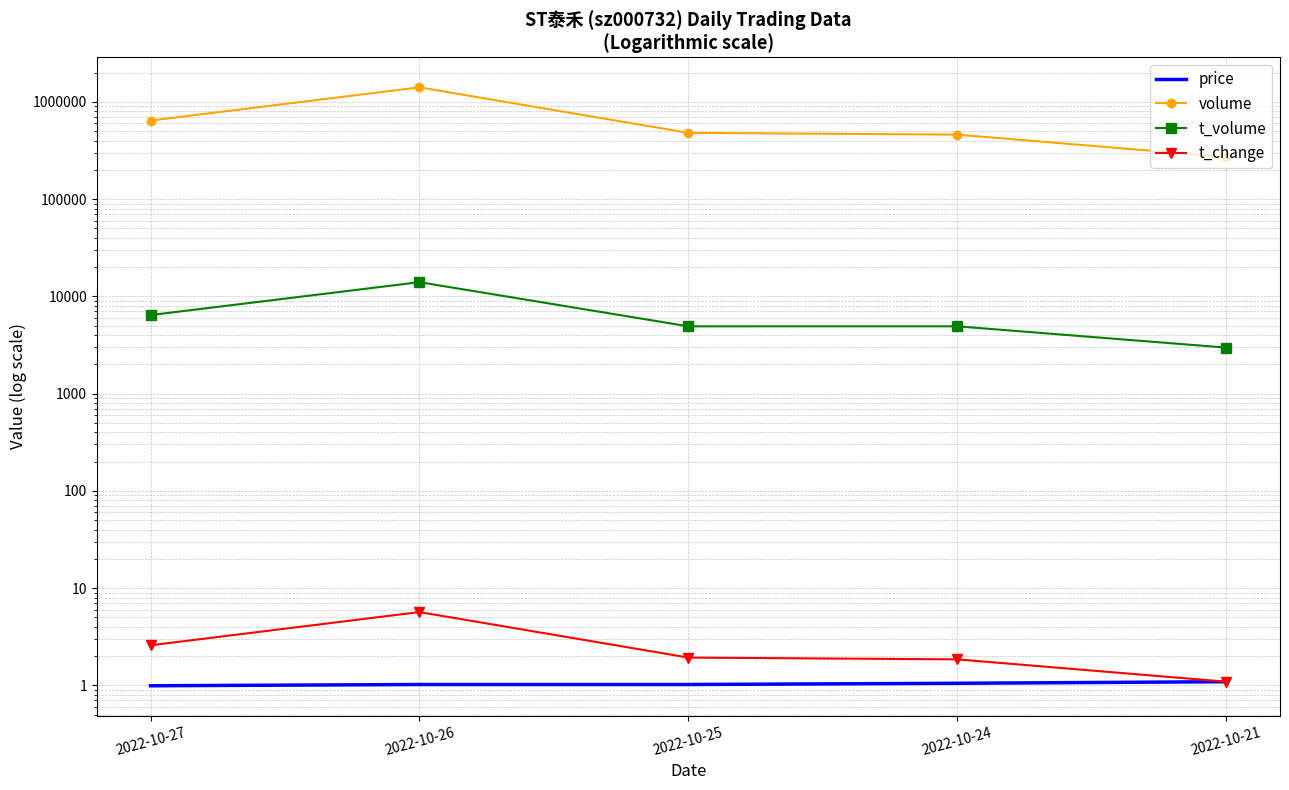

Reading left to right, transcribe all the data shown in this chart.

price: 1.0	1.0	1.0	1.1	1.1
volume: 642365.0	1409740.0	479994.0	460269.0	270958.0
t_volume: 6419.0	13988.0	4917.0	4919.0	2971.0
t_change: 2.6	5.7	1.9	1.9	1.1